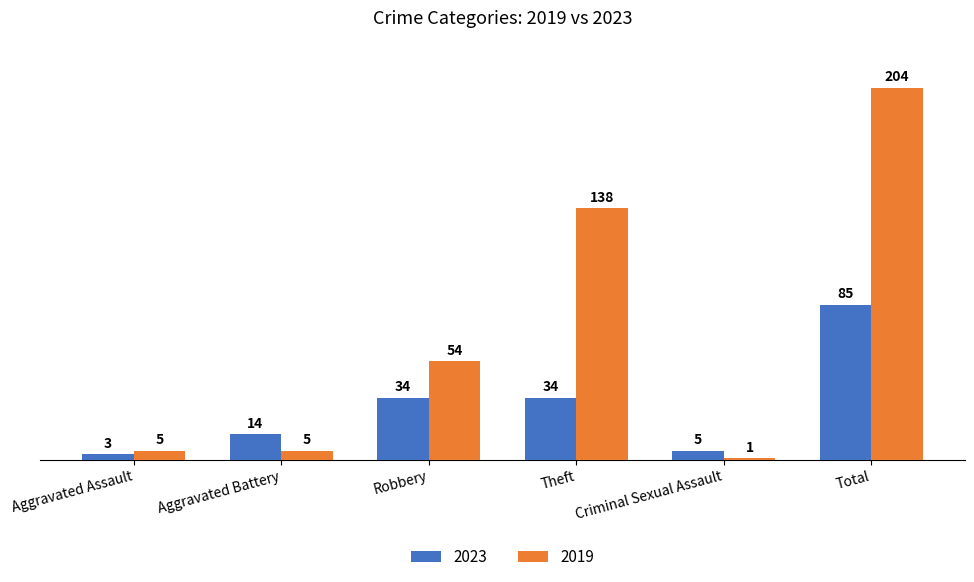

What is the label of the 4th bar from the left?

Theft